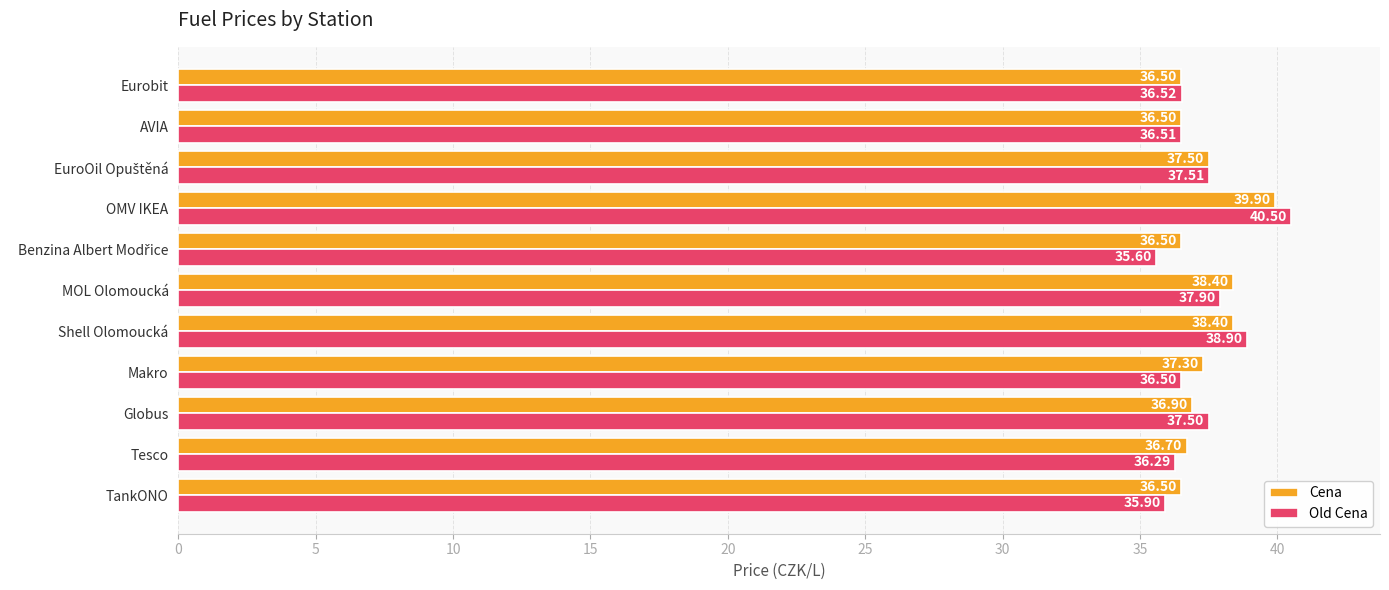

Which label corresponds to the largest value in the chart?

OMV IKEA